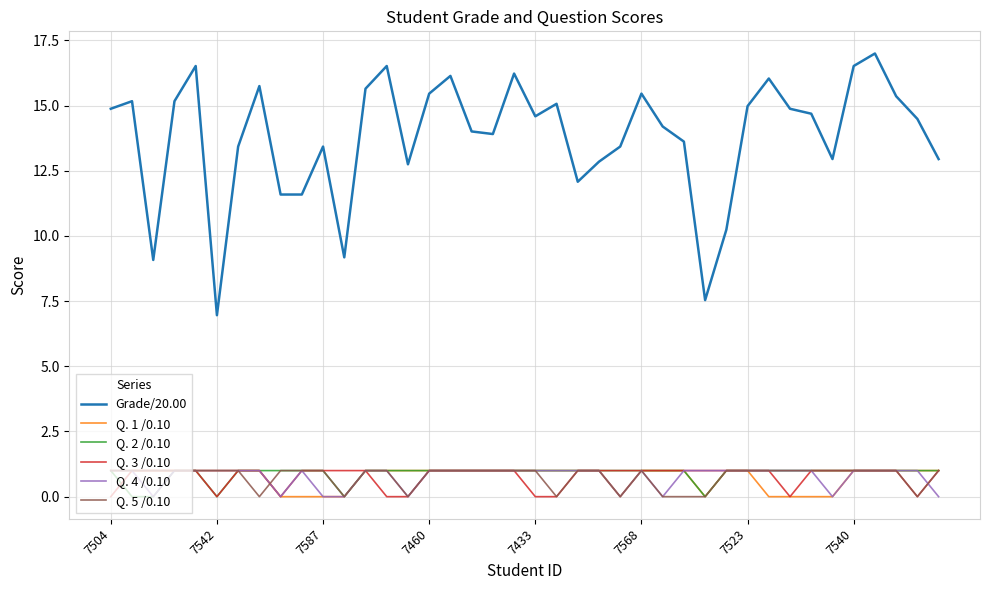

Which series has the largest range (max minus min)?

Grade/20.00